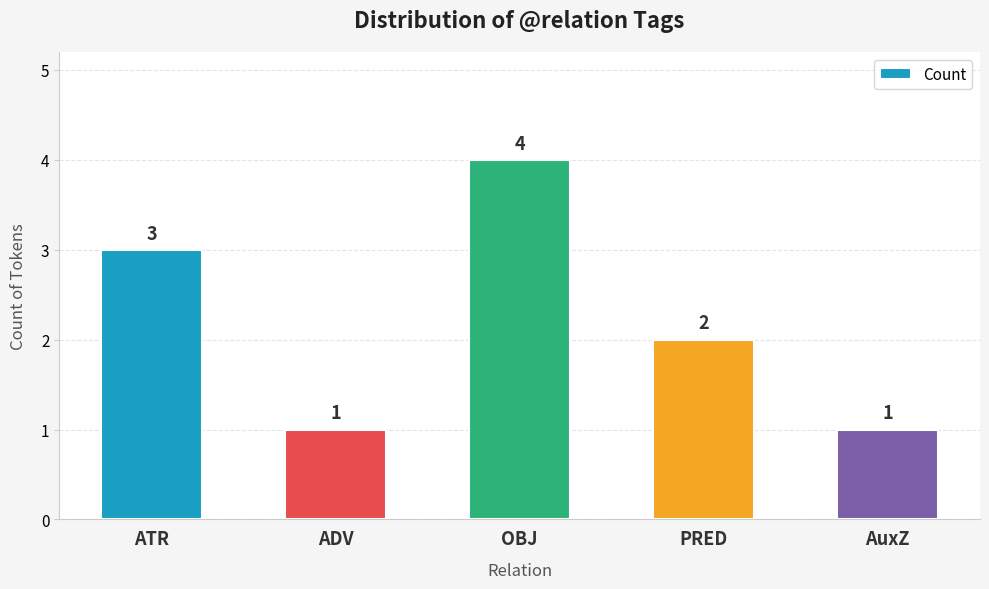

What is the minimum value shown in the chart?

1